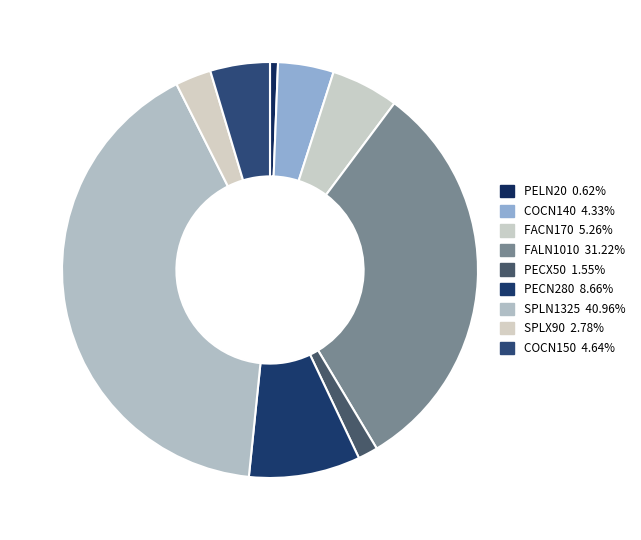

True or false: FALN1010 accounts for 31% of the total.

True